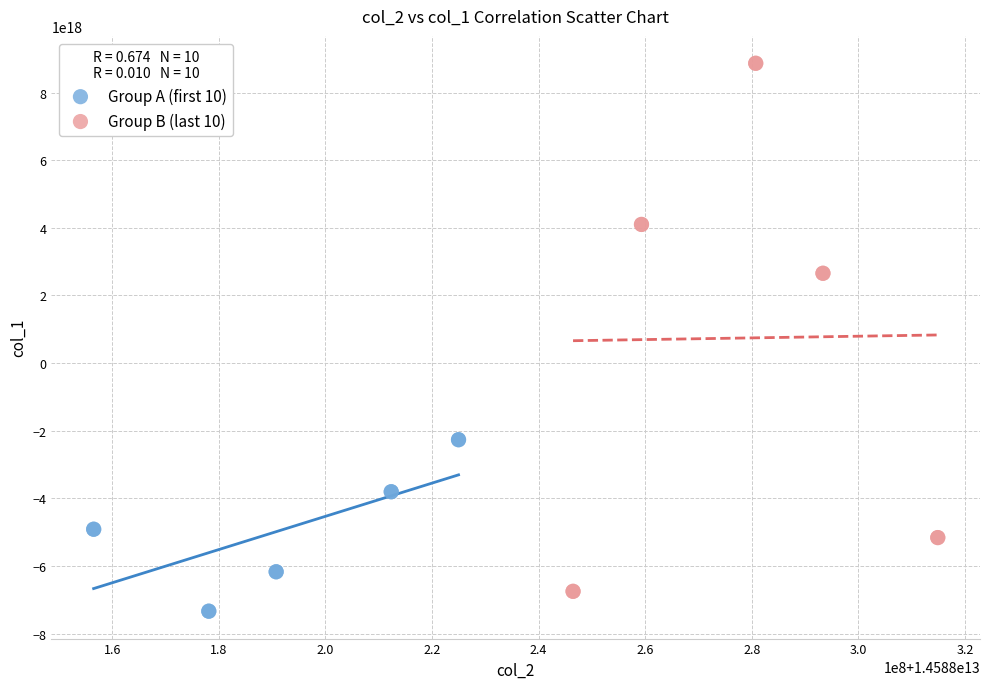

Which series contains the lowest Y value?

Group A (first 10)